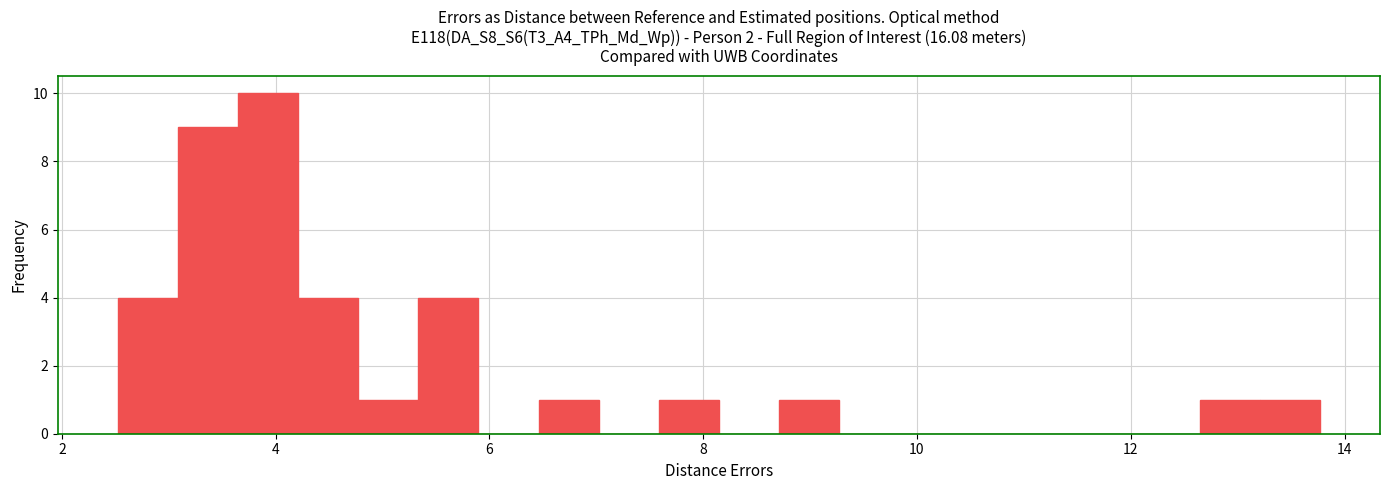

Around what value on the x-axis is the tallest bar? Give the approximate position of its centre, as read against the axis.

4.0